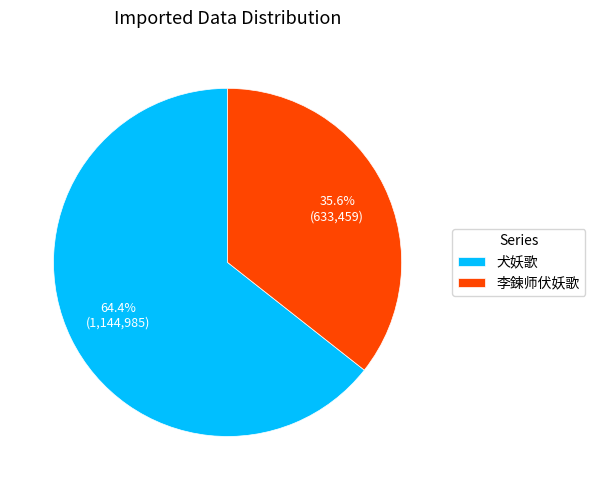

Combined, do 李鍊师伏妖歌 and 犬妖歌 account for over 50%?

Yes